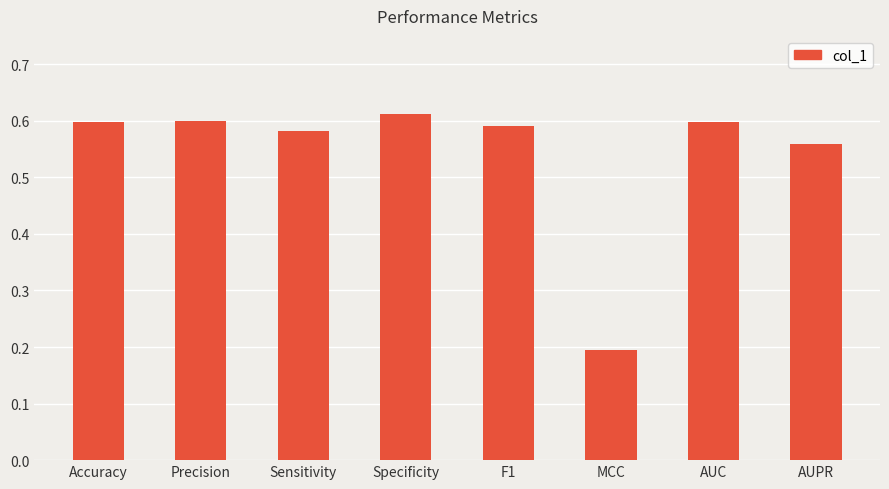

What is the average value?

0.5